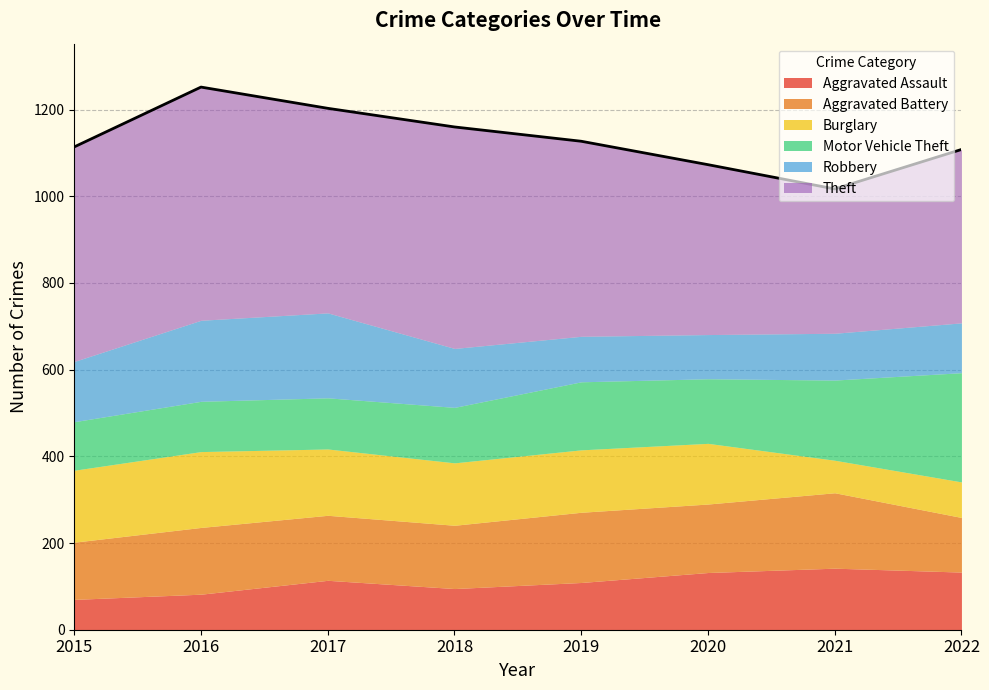

True or false: Aggravated Assault and Motor Vehicle Theft intersect in this chart.

False